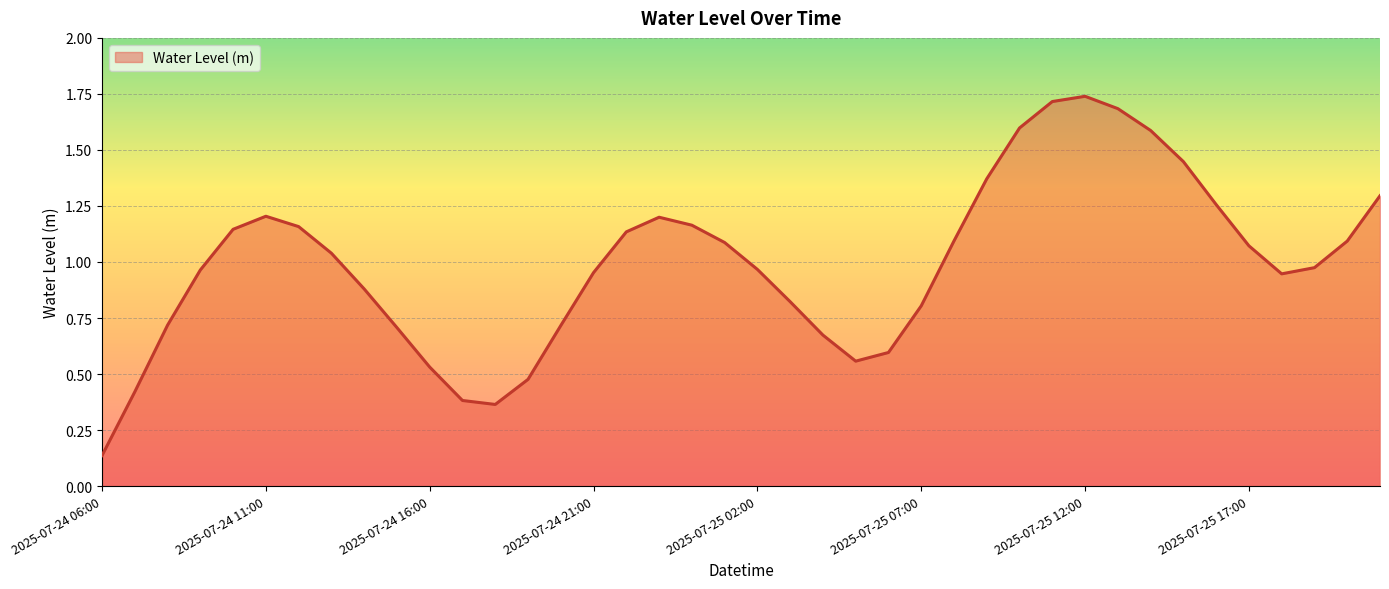

What is the difference between the maximum and minimum values?

1.6